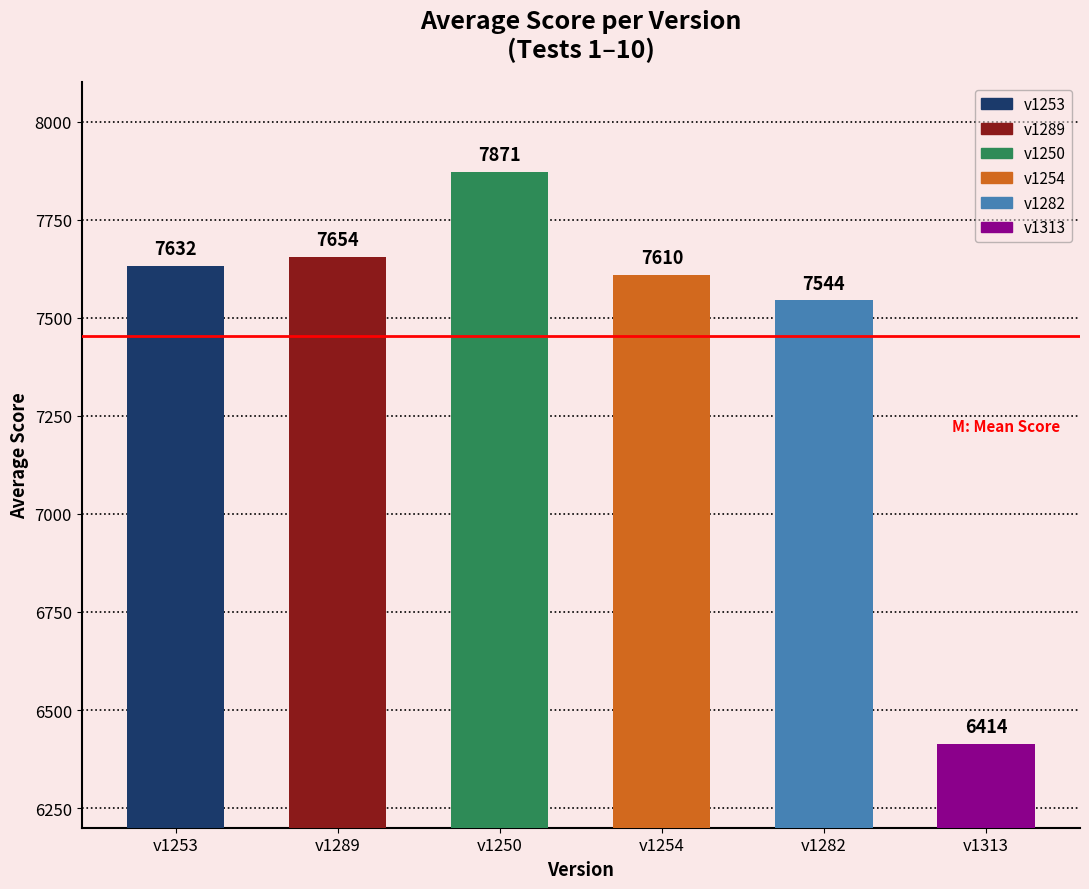

Where is the data nearest to the value 7142?

v1282